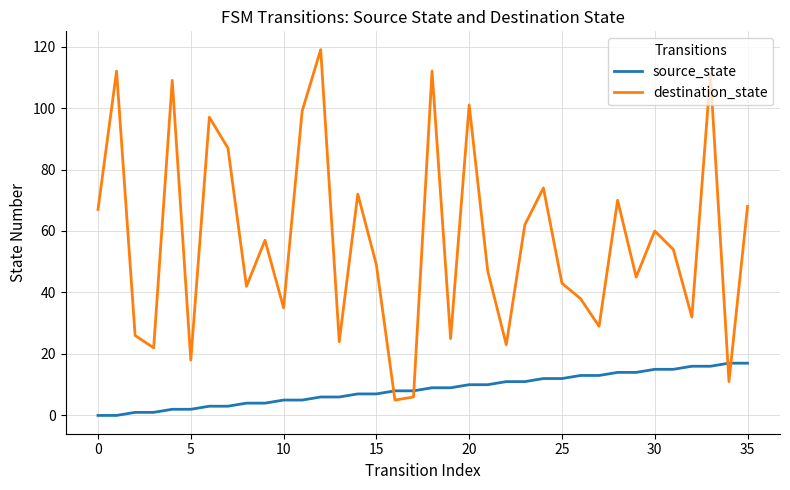

What is the minimum value for destination_state?

5